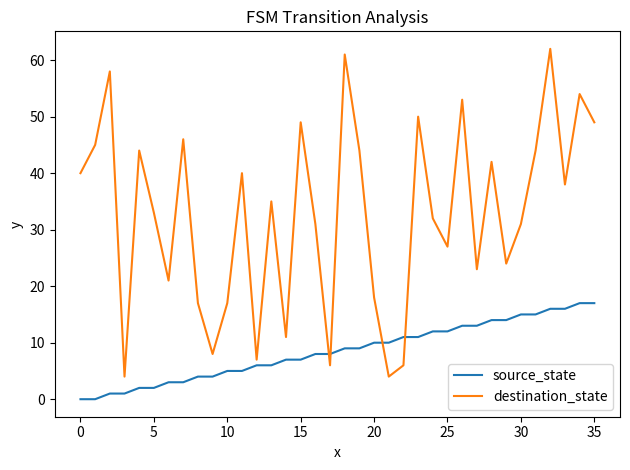

What is the highest value of the source_state series?

17